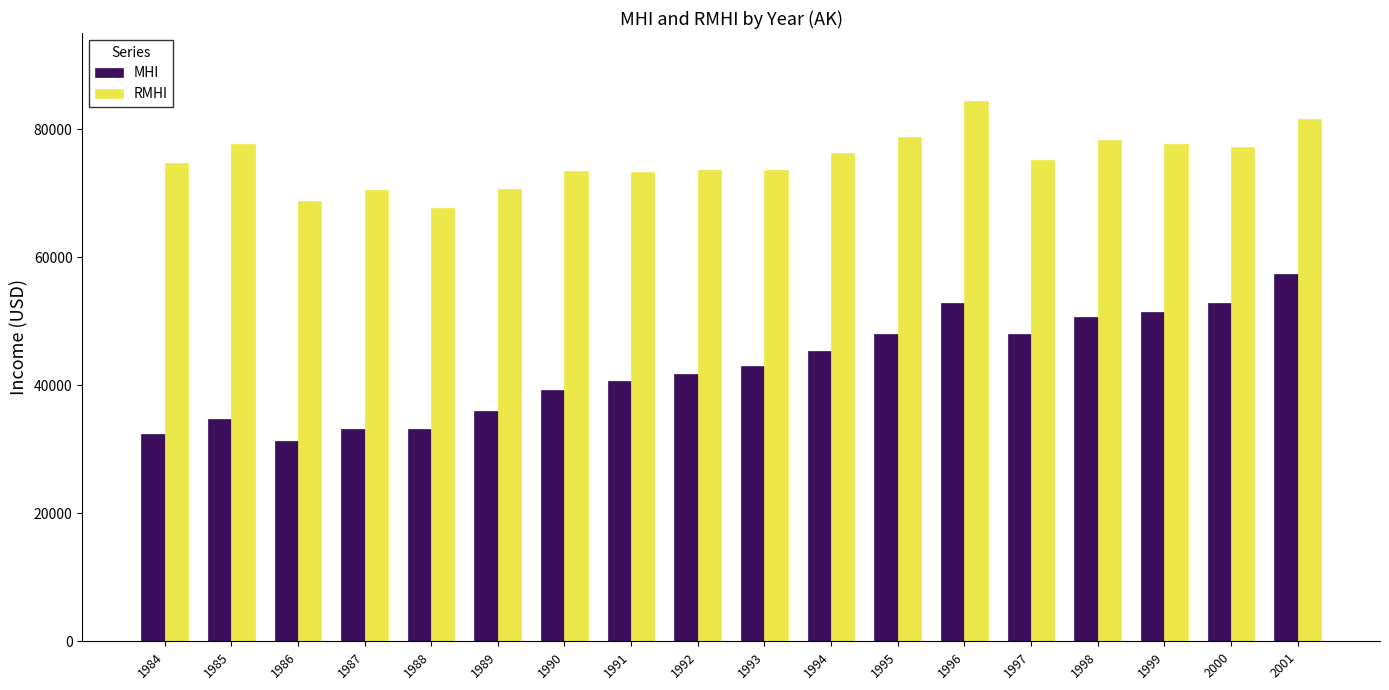

Count the number of categories in the chart.

18